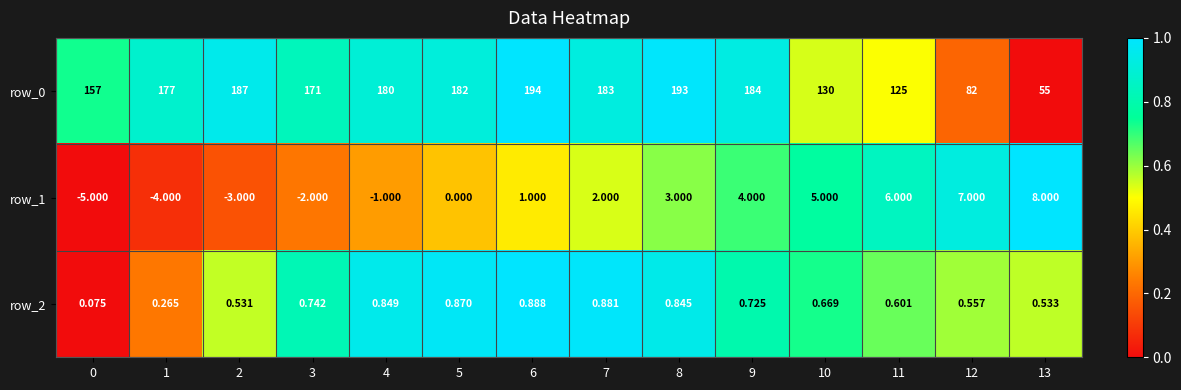

Count the number of categories in the chart.

14